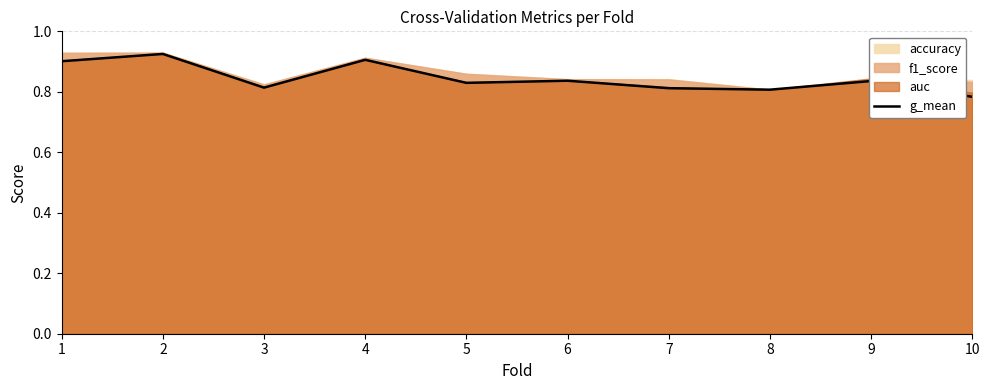

List the labels in order of value, smallest first.

10, 8, 7, 3, 5, 9, 6, 1, 4, 2